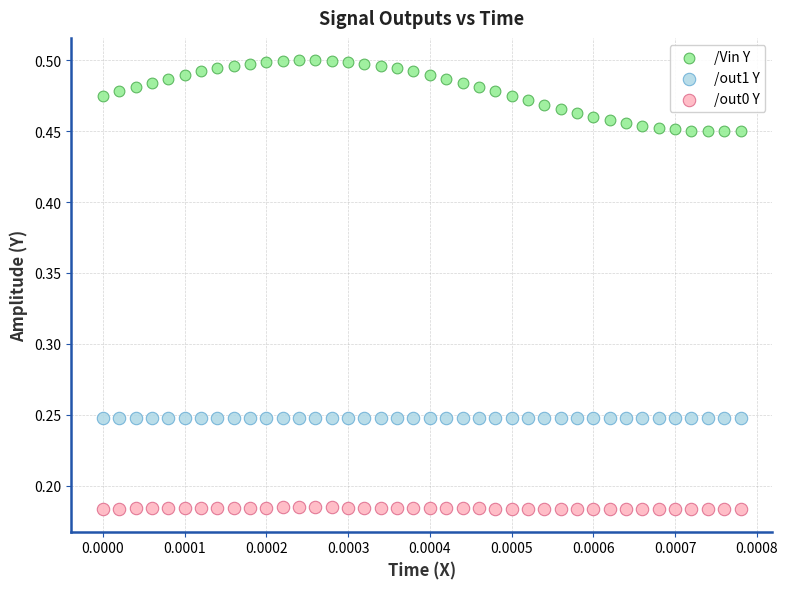

Which series has the largest Y range (max minus min)?

/Vin Y